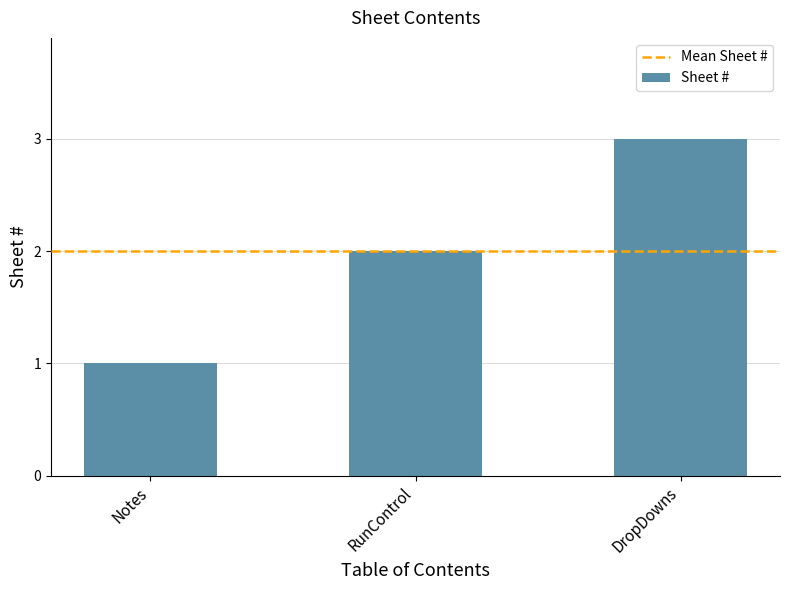

What is the label of the 3rd bar from the left?

DropDowns